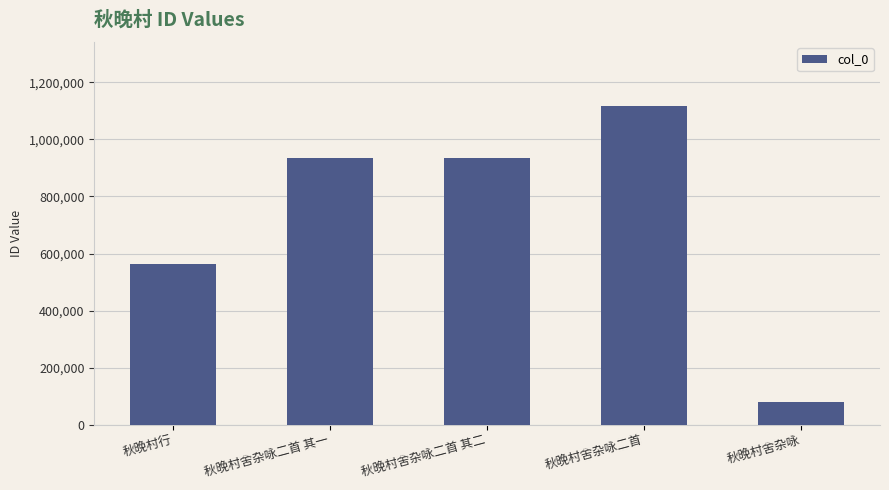

True or false: the data shows 17221 at 秋晚村舍杂咏.

False